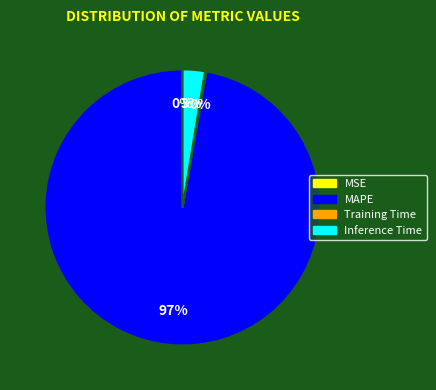

The MAPE slice represents 97% of the pie. True or false?

True